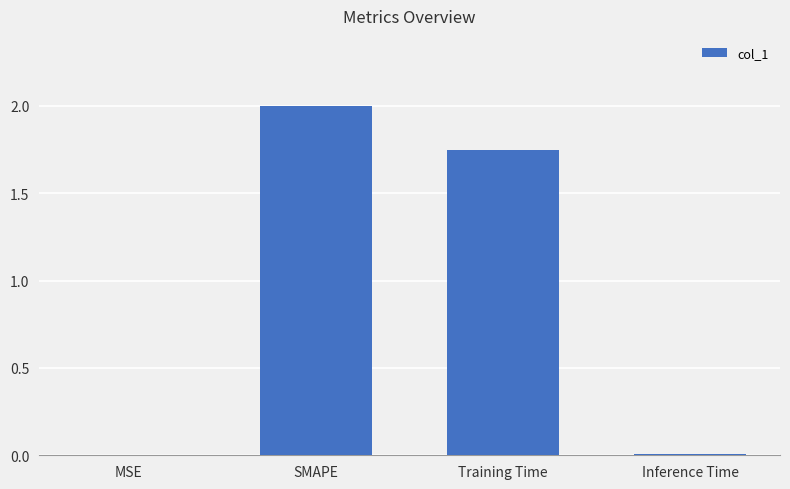

The chart shows a value of 1.0 at SMAPE. True or false?

False